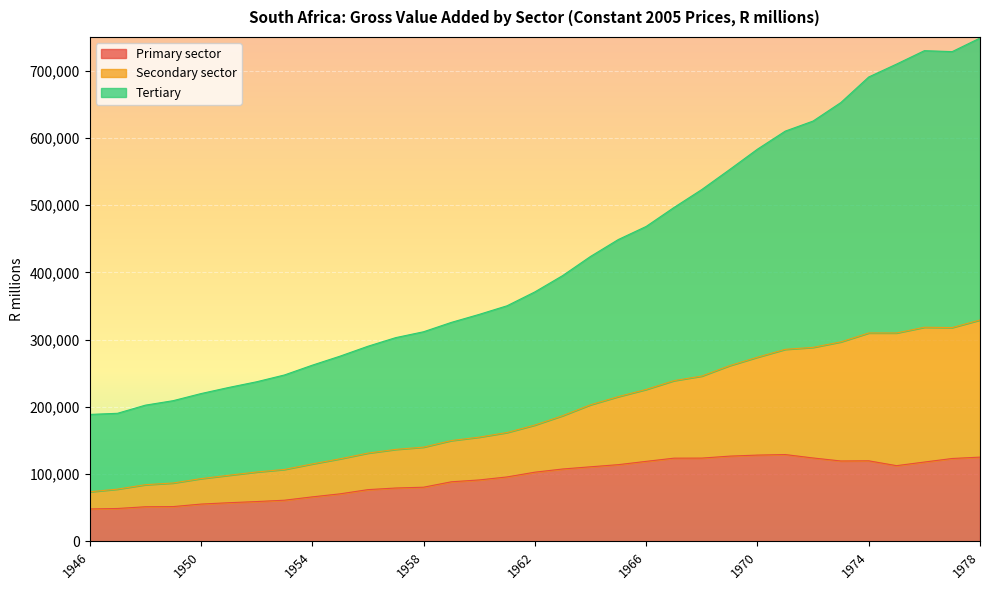

True or false: Secondary sector and Primary sector intersect in this chart.

False